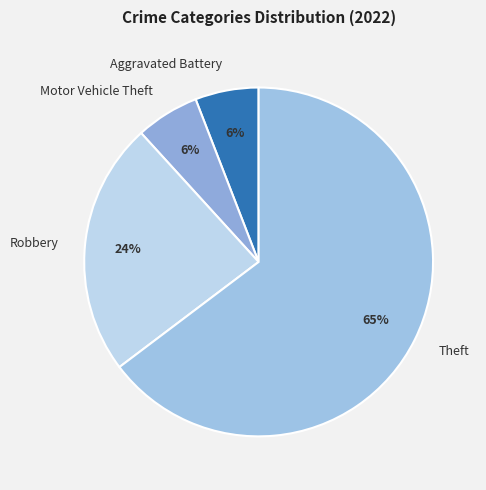

To the nearest percent, what is the average slice percentage?

25%